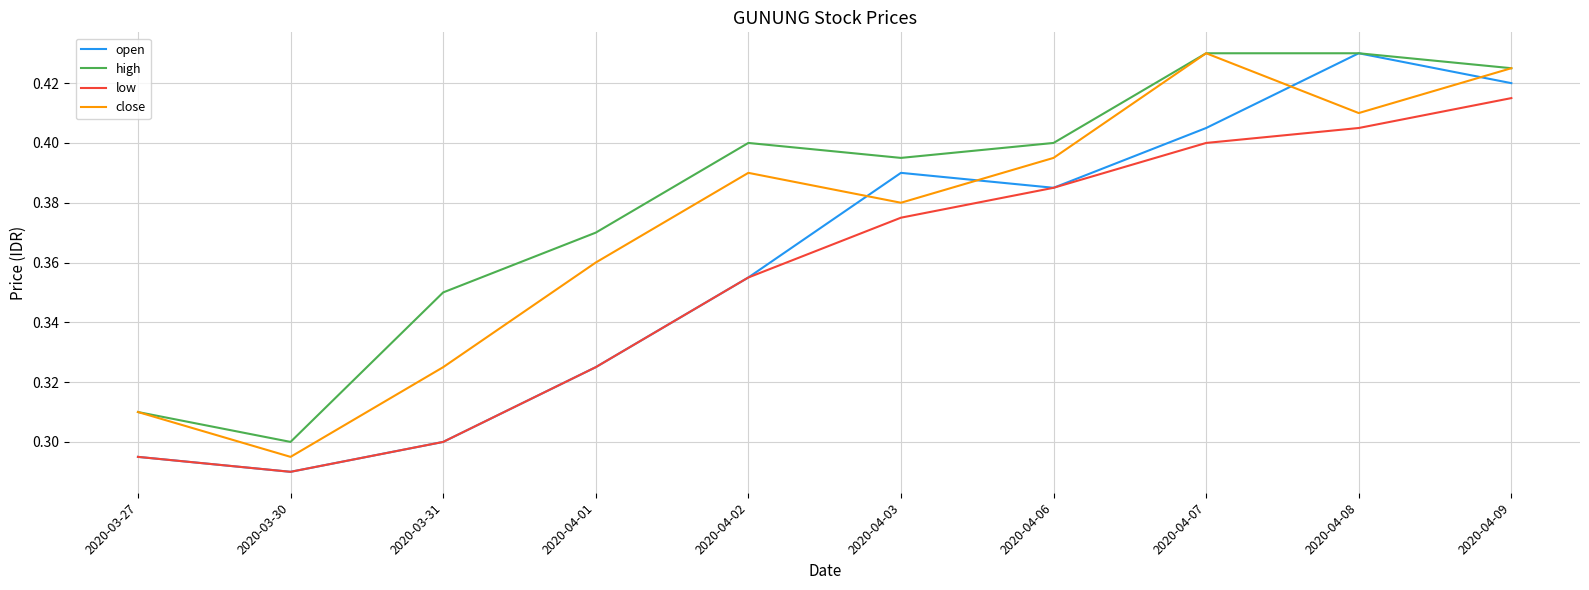

True or false: high and low cross at least once.

False